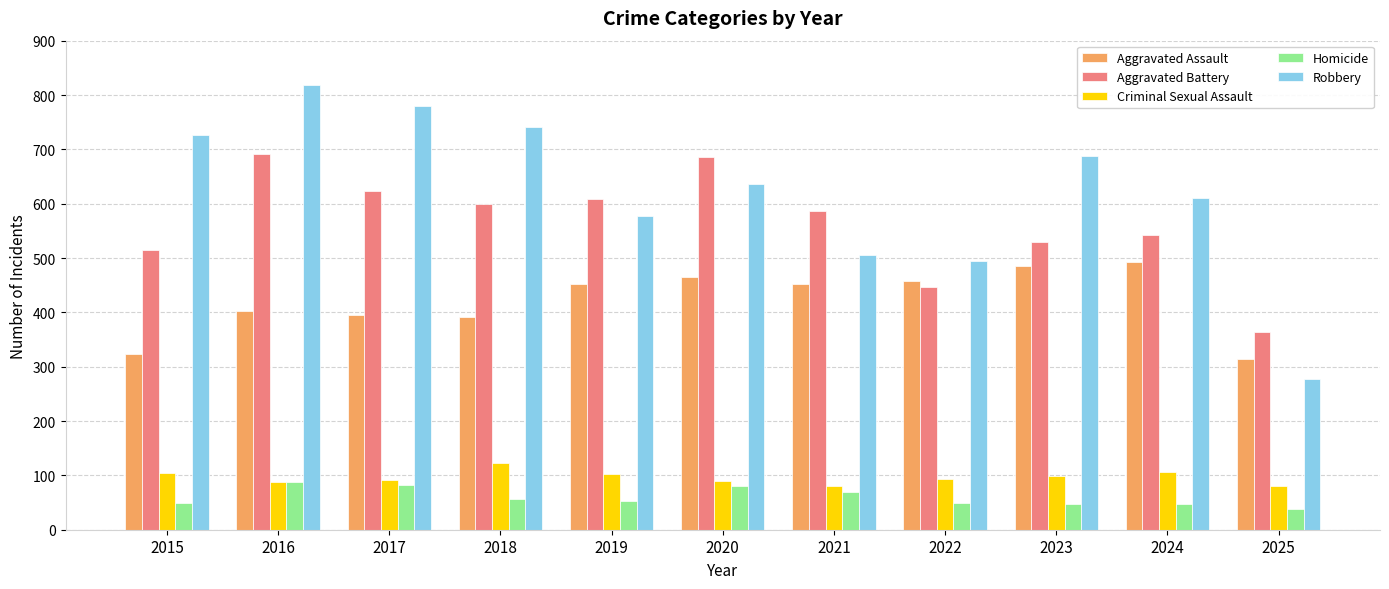

Is the value of Criminal Sexual Assault at 2025 greater than the value of Homicide at 2023?

Yes